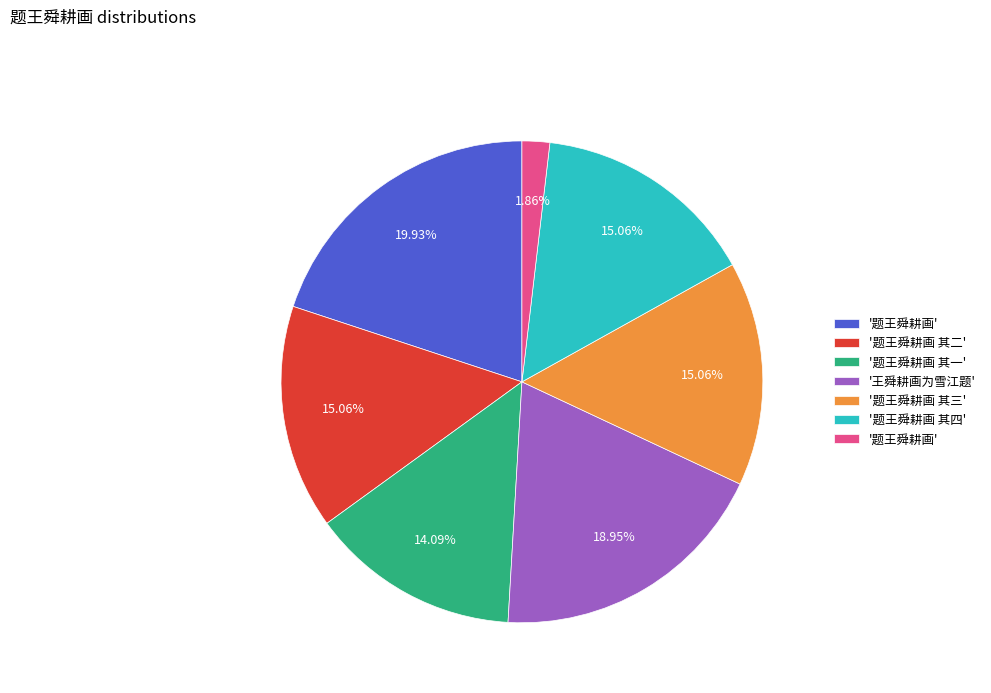

Is there any slice that represents more than half of the pie?

No